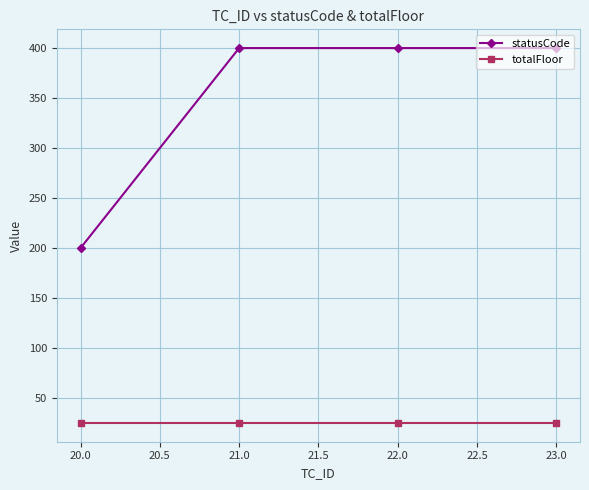

Does the chart have visible grid lines?

Yes